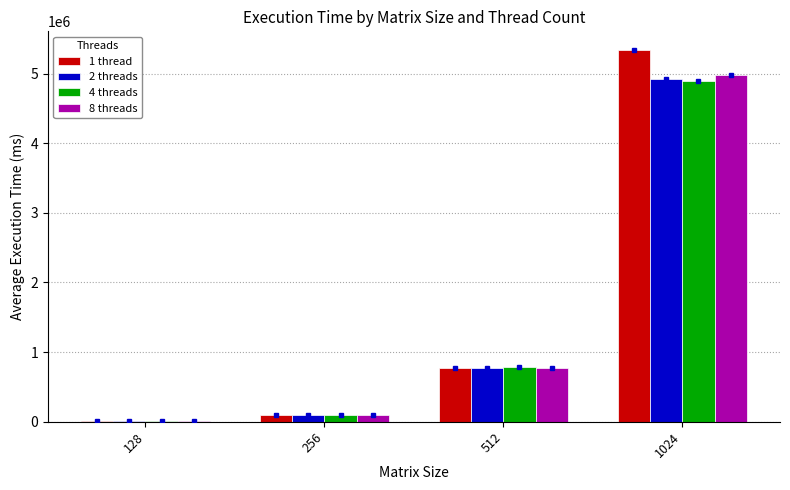

How many groups of bars are there?

4